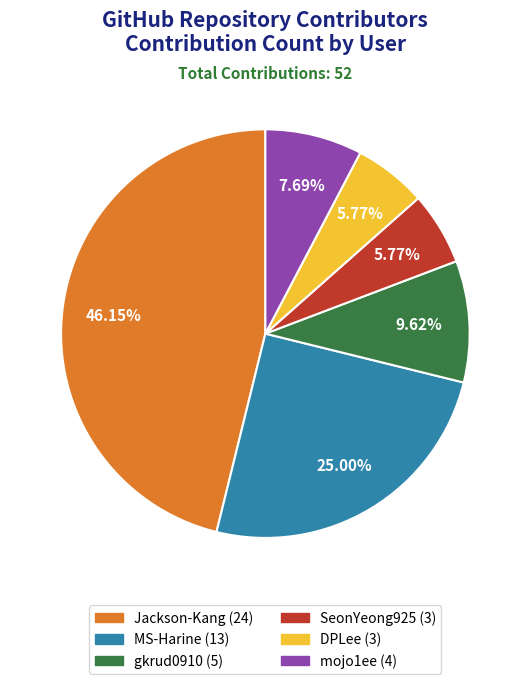

Which category has the biggest portion of the pie?

Jackson-Kang